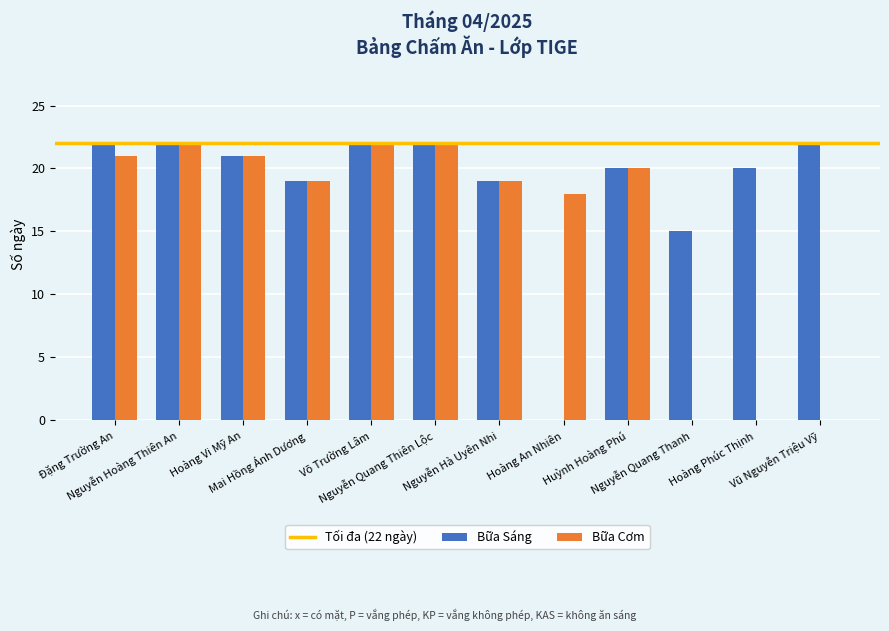

What is the maximum value for Bữa Cơm?

22